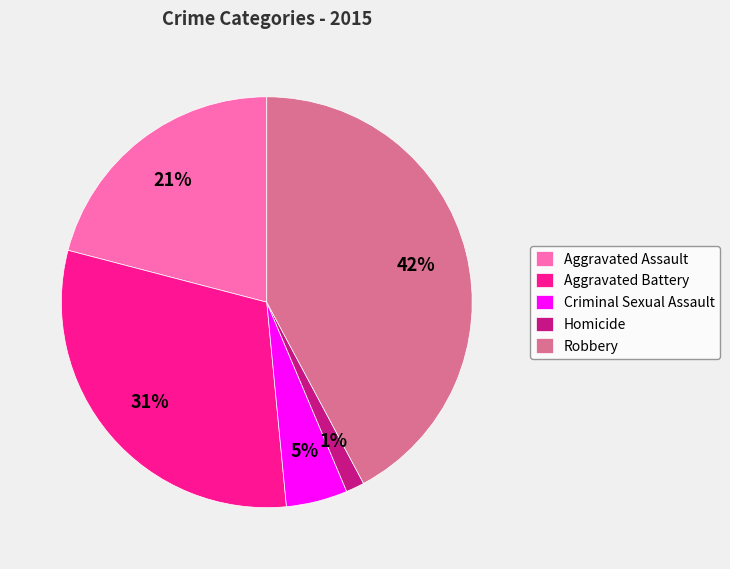

Count the number of slices in the pie.

5